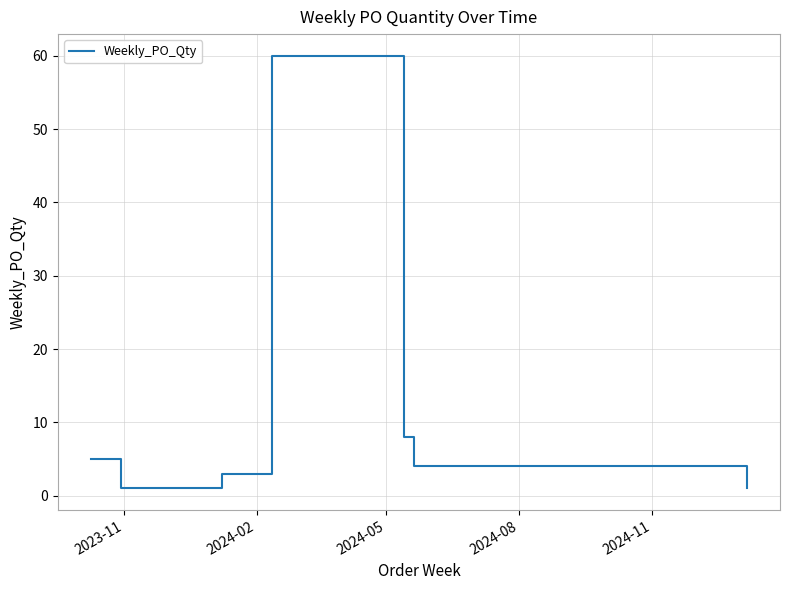

True or false: the data has more than 2 interior local peaks.

False